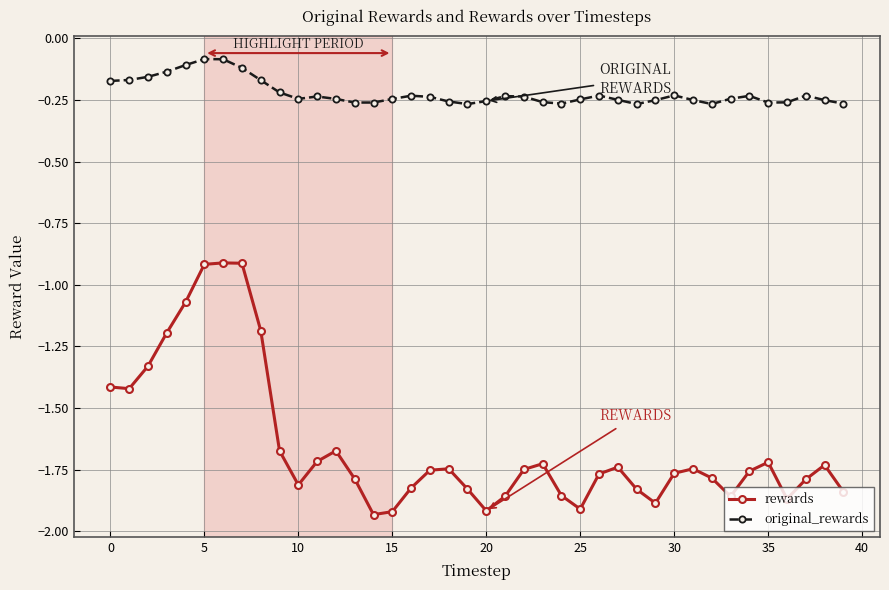

Which series has the largest total across all categories?

original_rewards